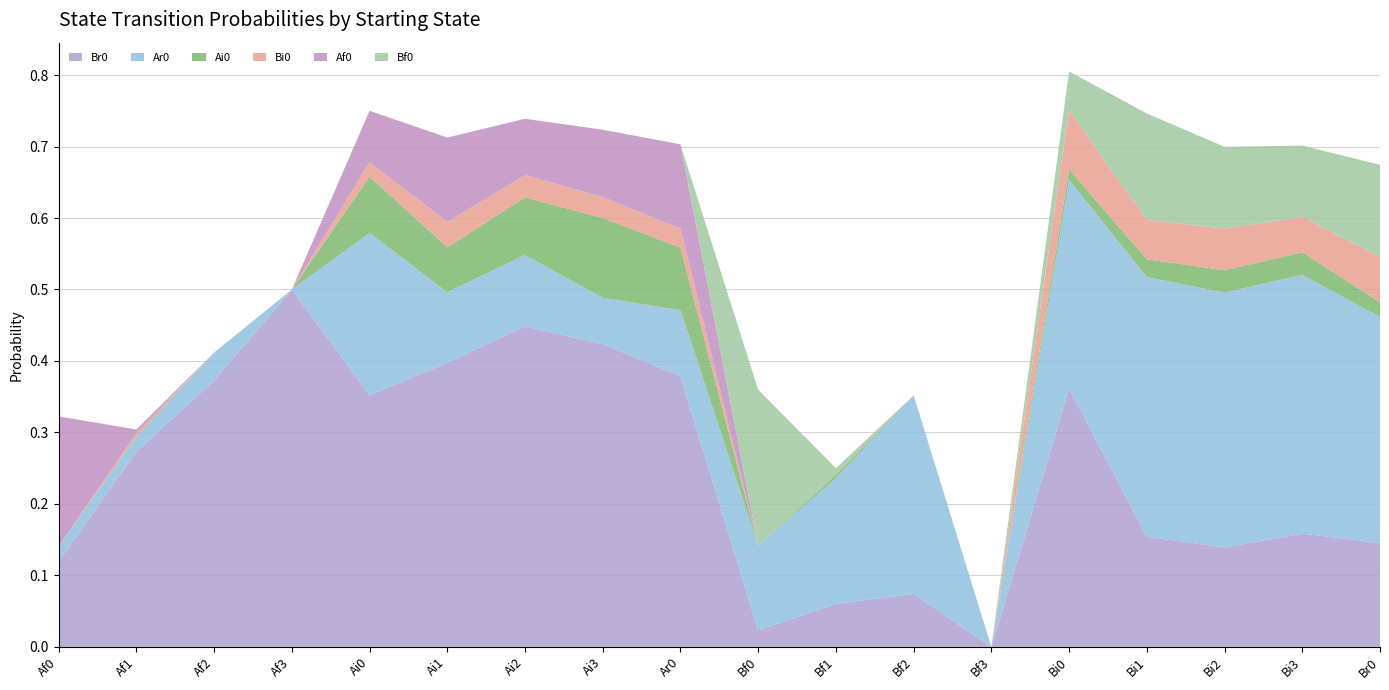

Reading left to right, what are all the values shown in this chart?

Br0: 0.1	0.3	0.4	0.5	0.4	0.4	0.4	0.4	0.4	0.0	0.1	0.1	0.0	0.4	0.2	0.1	0.2	0.1
Ar0: 0.0	0.0	0.0	0.0	0.2	0.1	0.1	0.1	0.1	0.1	0.2	0.3	0.0	0.3	0.4	0.4	0.4	0.3
Ai0: 0.0	0.0	0.0	0.0	0.1	0.1	0.1	0.1	0.1	0.0	0.0	0.0	0.0	0.0	0.0	0.0	0.0	0.0
Bi0: 0.0	0.0	0.0	0.0	0.0	0.0	0.0	0.0	0.0	0.0	0.0	0.0	0.0	0.1	0.1	0.1	0.0	0.1
Af0: 0.2	0.0	0.0	0.0	0.1	0.1	0.1	0.1	0.1	0.0	0.0	0.0	0.0	0.0	0.0	0.0	0.0	0.0
Bf0: 0.0	0.0	0.0	0.0	0.0	0.0	0.0	0.0	0.0	0.2	0.0	0.0	0.0	0.1	0.1	0.1	0.1	0.1